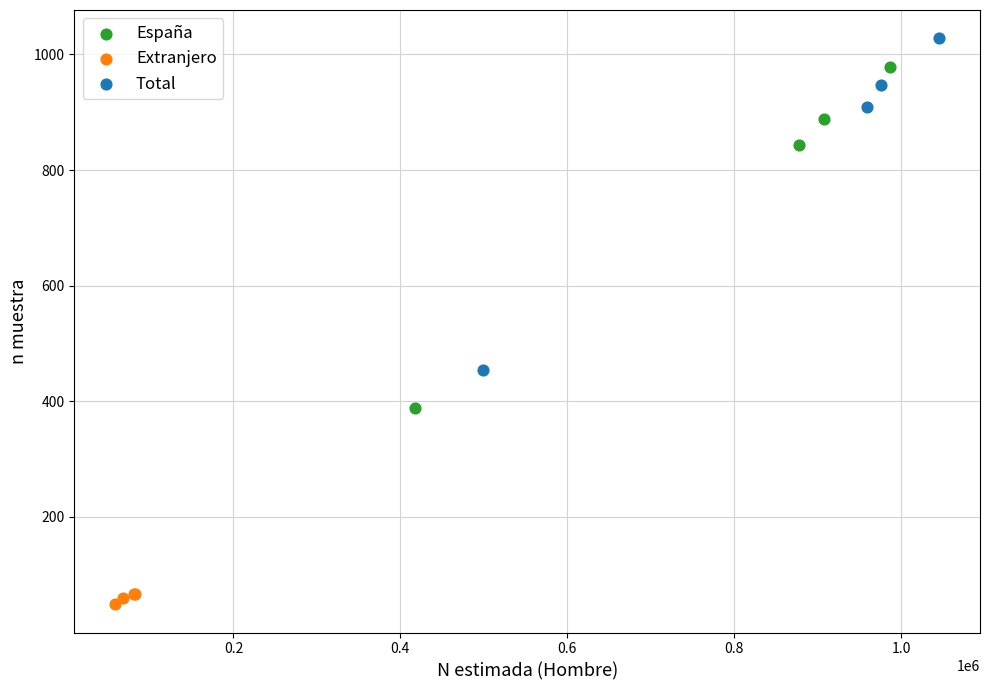

Which series contains the lowest Y value?

Extranjero